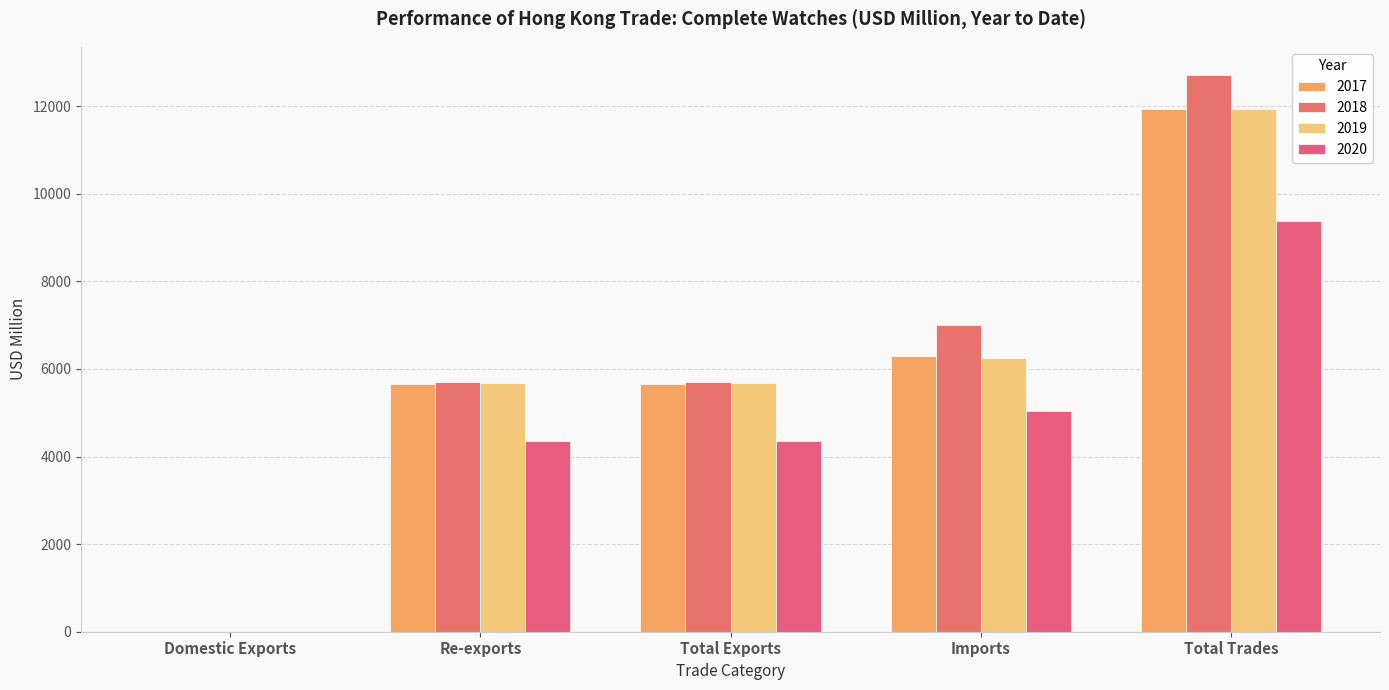

Which series has the largest range (max minus min)?

2018